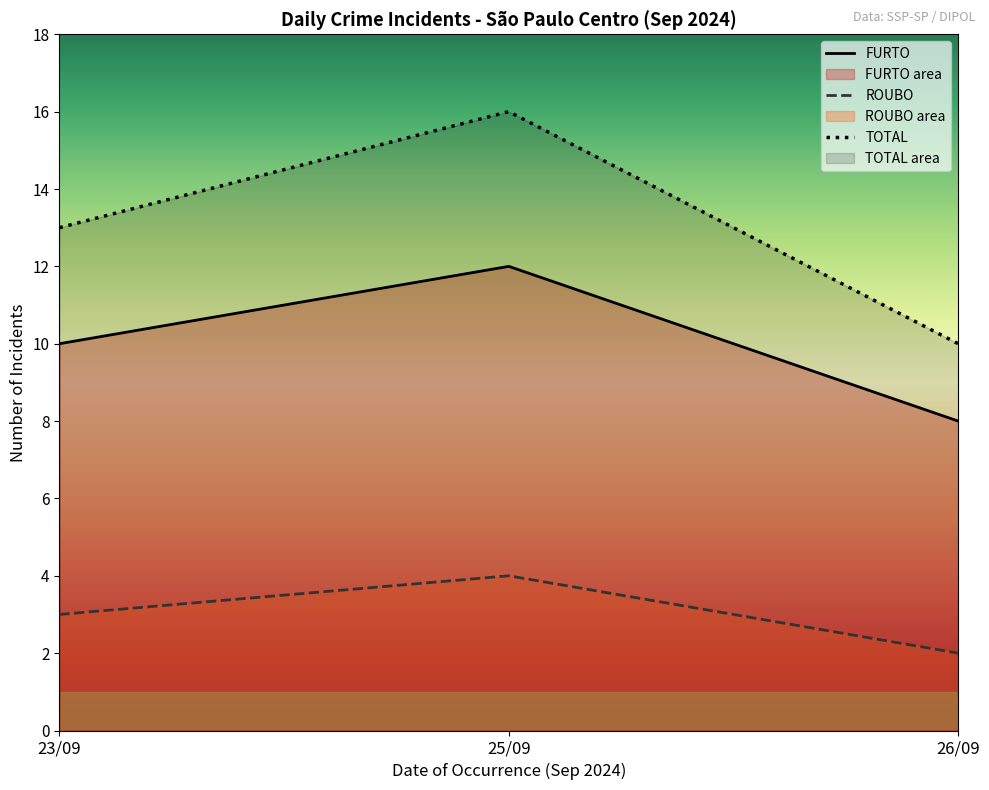

Which series changed the most between 25/09/2024 00:00 and 25/09/2024 18:00?

FURTO